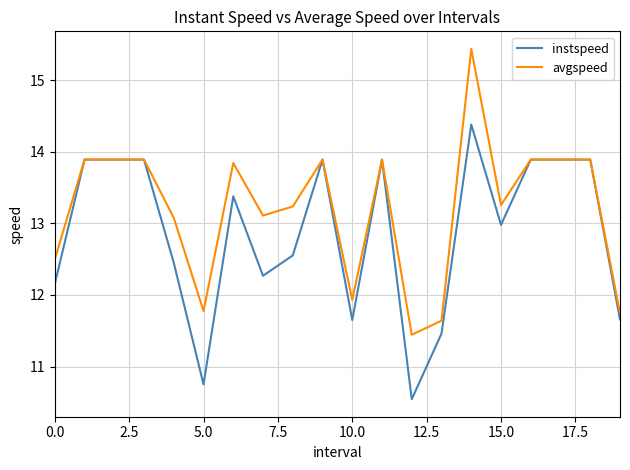

Which series has the largest total across all categories?

avgspeed